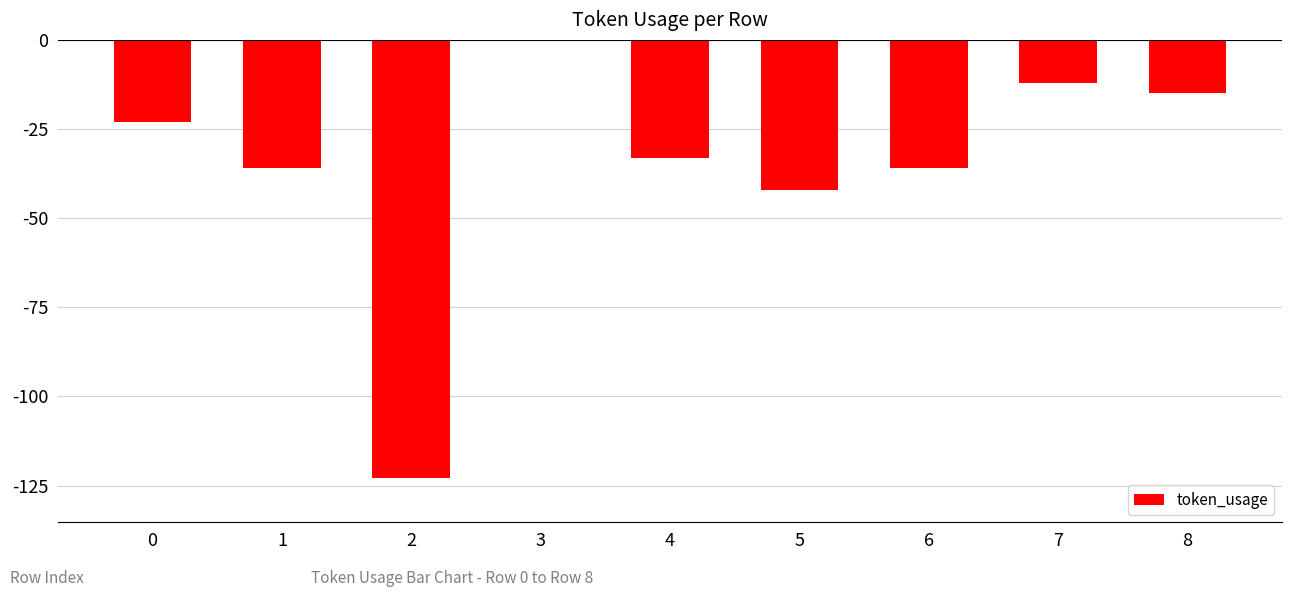

How many data points are above -33?

4